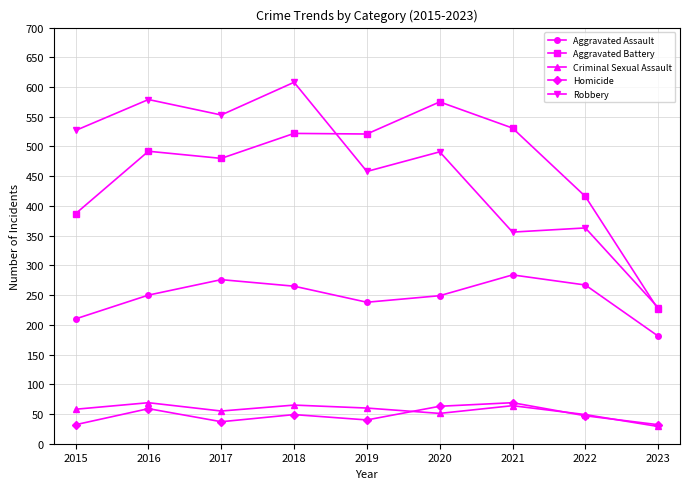

What are all the series names shown in the legend?

Aggravated Assault, Aggravated Battery, Criminal Sexual Assault, Homicide, Robbery